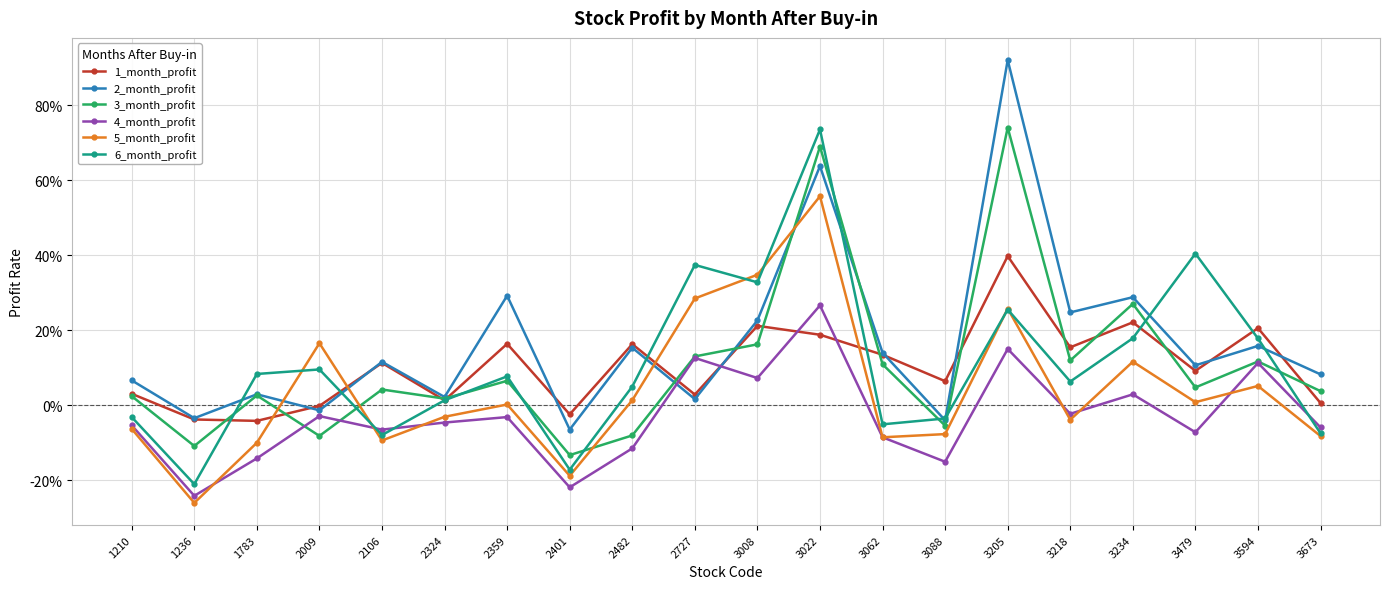

What are all the series names shown in the legend?

1_month_profit, 2_month_profit, 3_month_profit, 4_month_profit, 5_month_profit, 6_month_profit